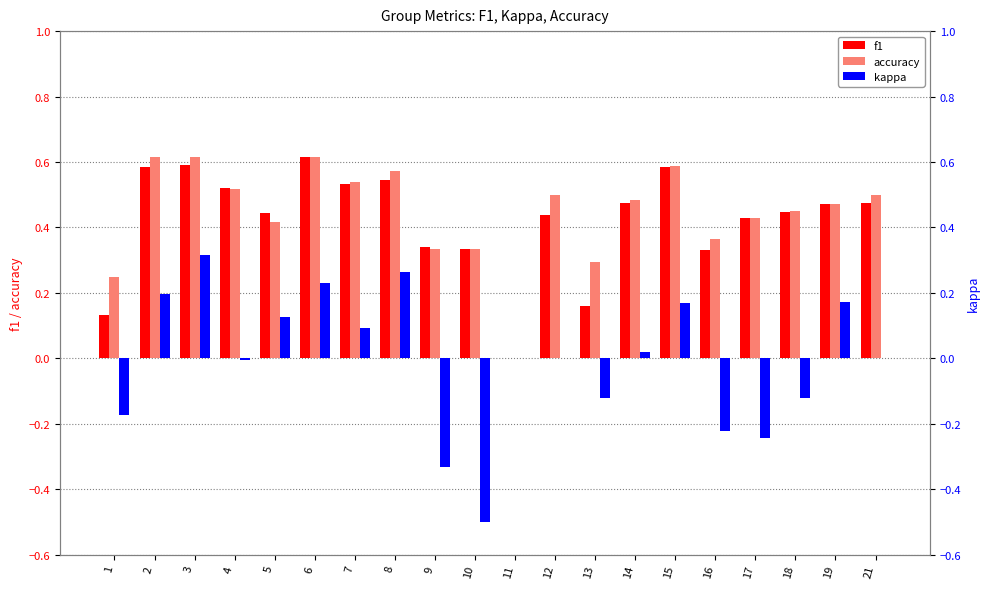

What value does the f1 series have at 16?

0.3